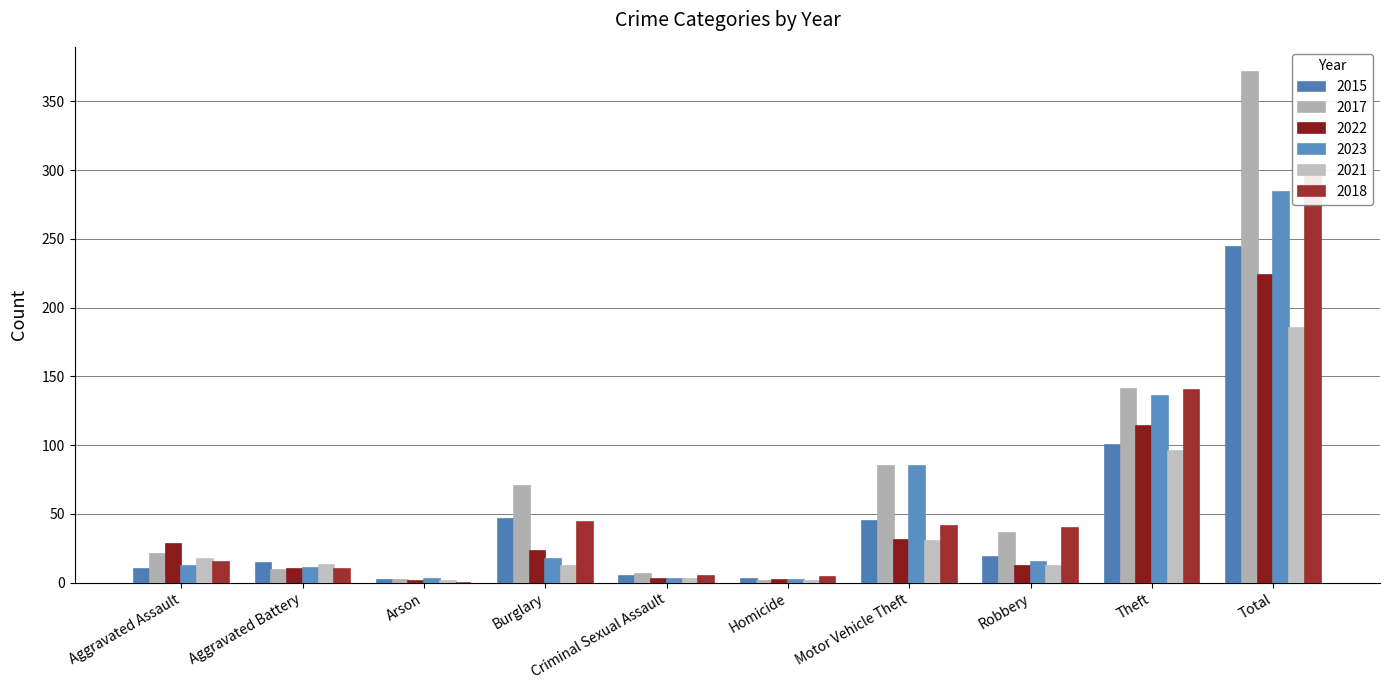

True or false: 2017 has a value of 36 at Robbery.

True